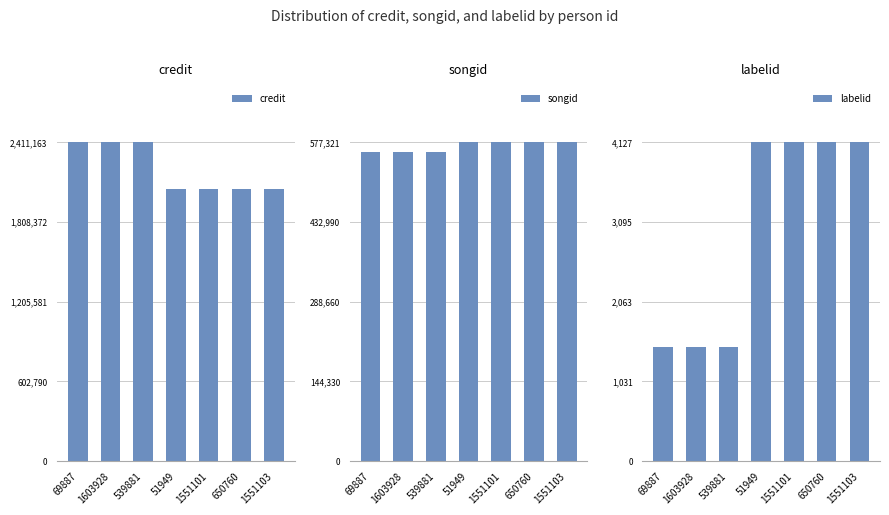

How many distinct data groups are displayed?

3